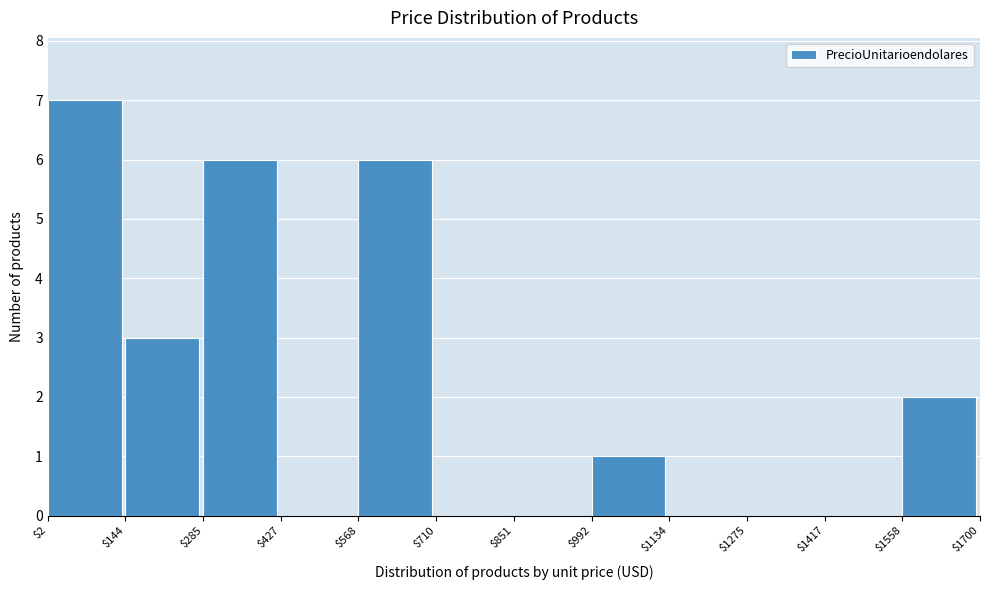

How tall is the bar that spans $2 to $144 on the x-axis? The values are not printed on the chart, so give them approximately, as read against the axis.

7